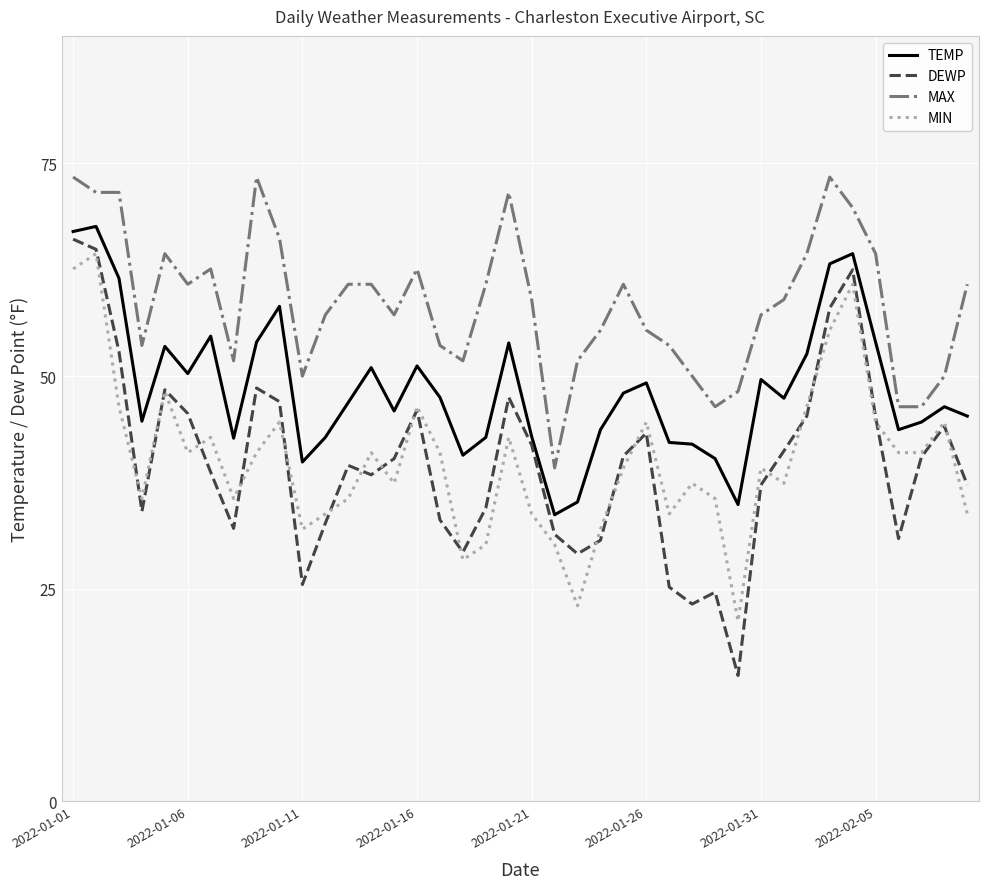

Which series has the largest total across all categories?

MAX